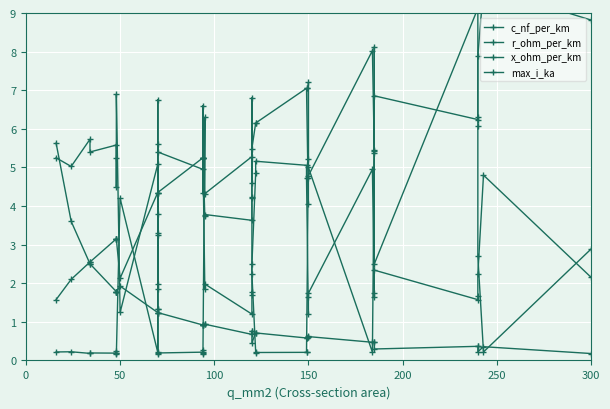

How many data points in max_i_ka are less than 4?

14